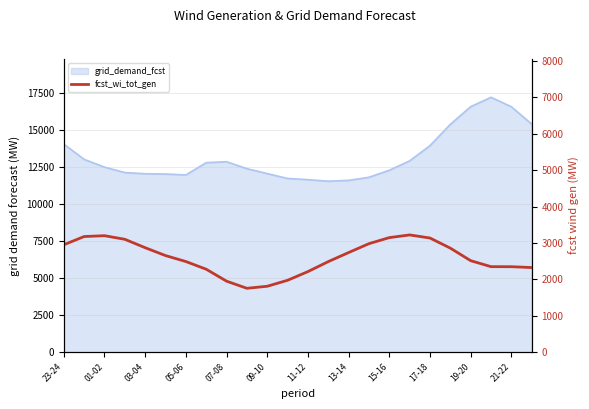

How many points are lower than both their immediate neighbors (excluding endpoints)?

1